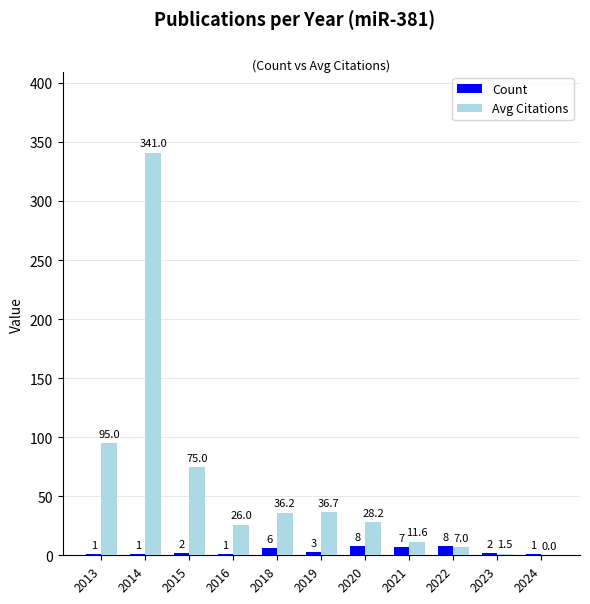

Are the bars horizontal?

No